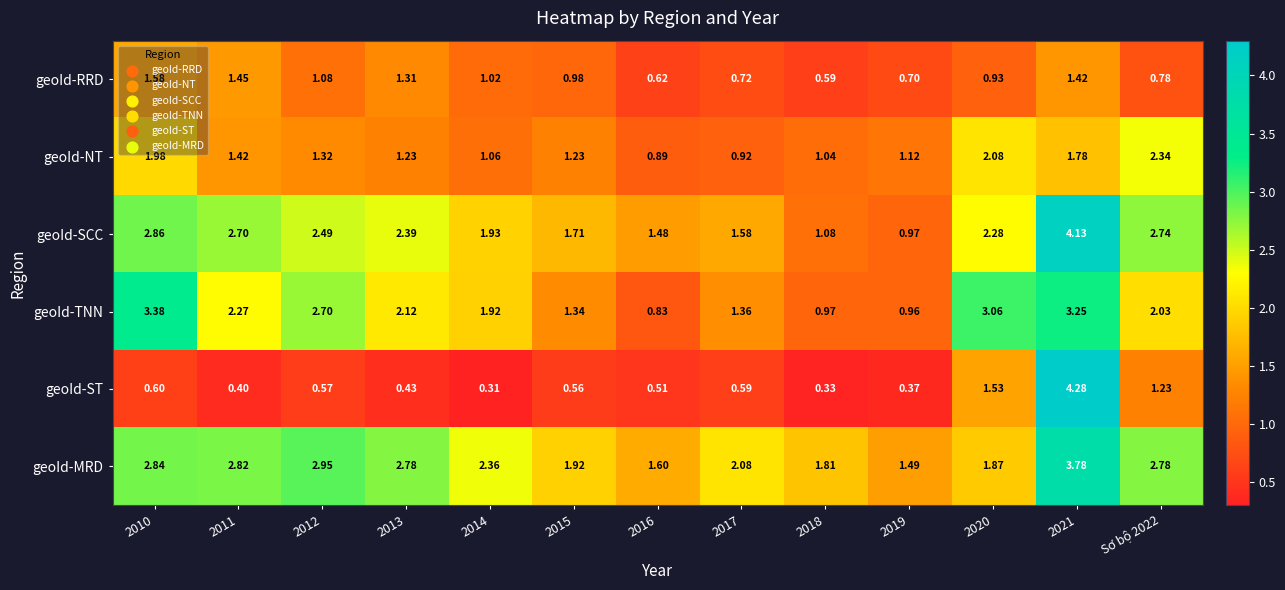

Which series has the largest total across all categories?

geoId-MRD